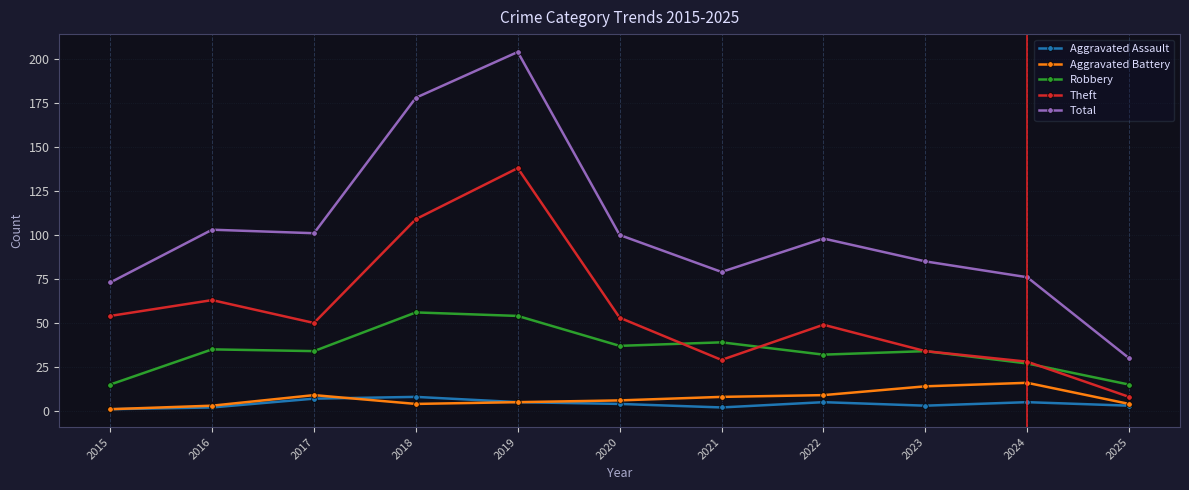

Where do Robbery and Theft first cross each other?

2020 and 2021